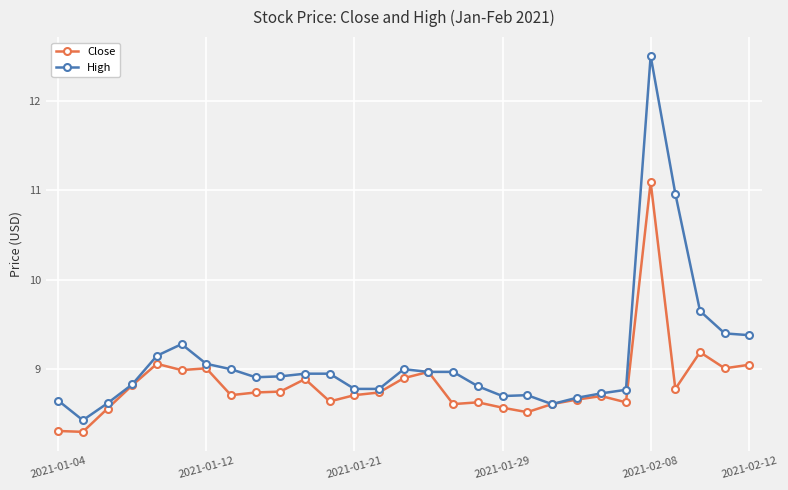

What is the smallest value displayed?

8.3